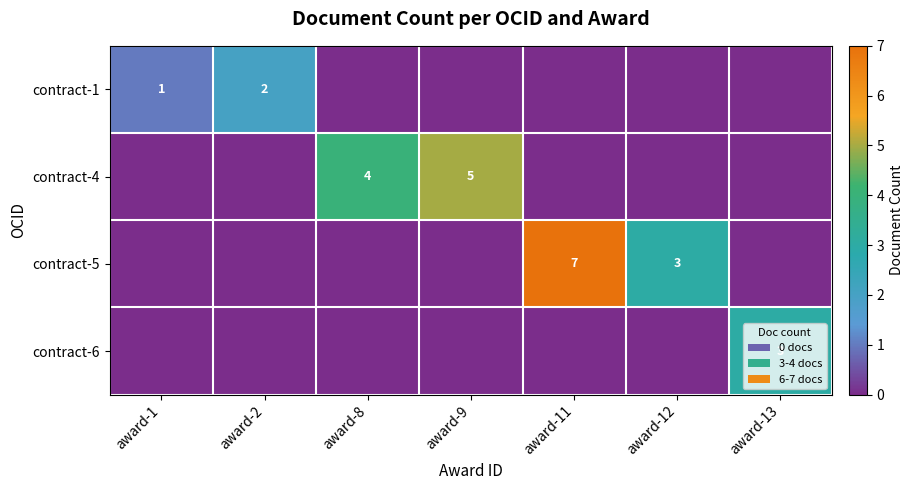

At which label is row_3 closest to 1?

award-1